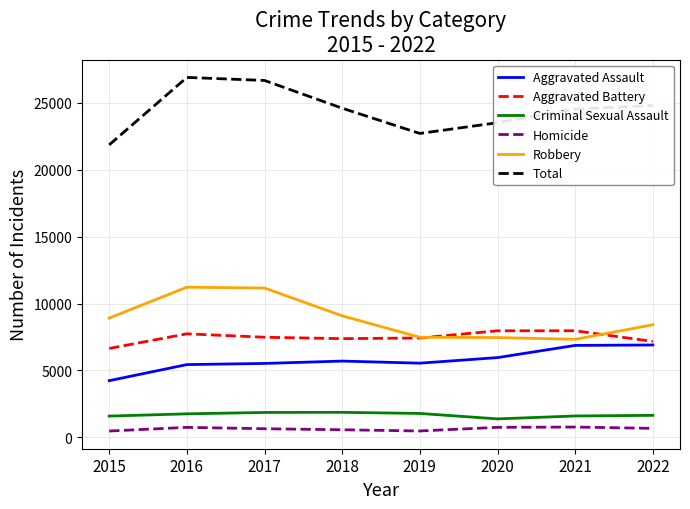

Rank the series at 2017 from highest to lowest value.

Total, Robbery, Aggravated Battery, Aggravated Assault, Criminal Sexual Assault, Homicide